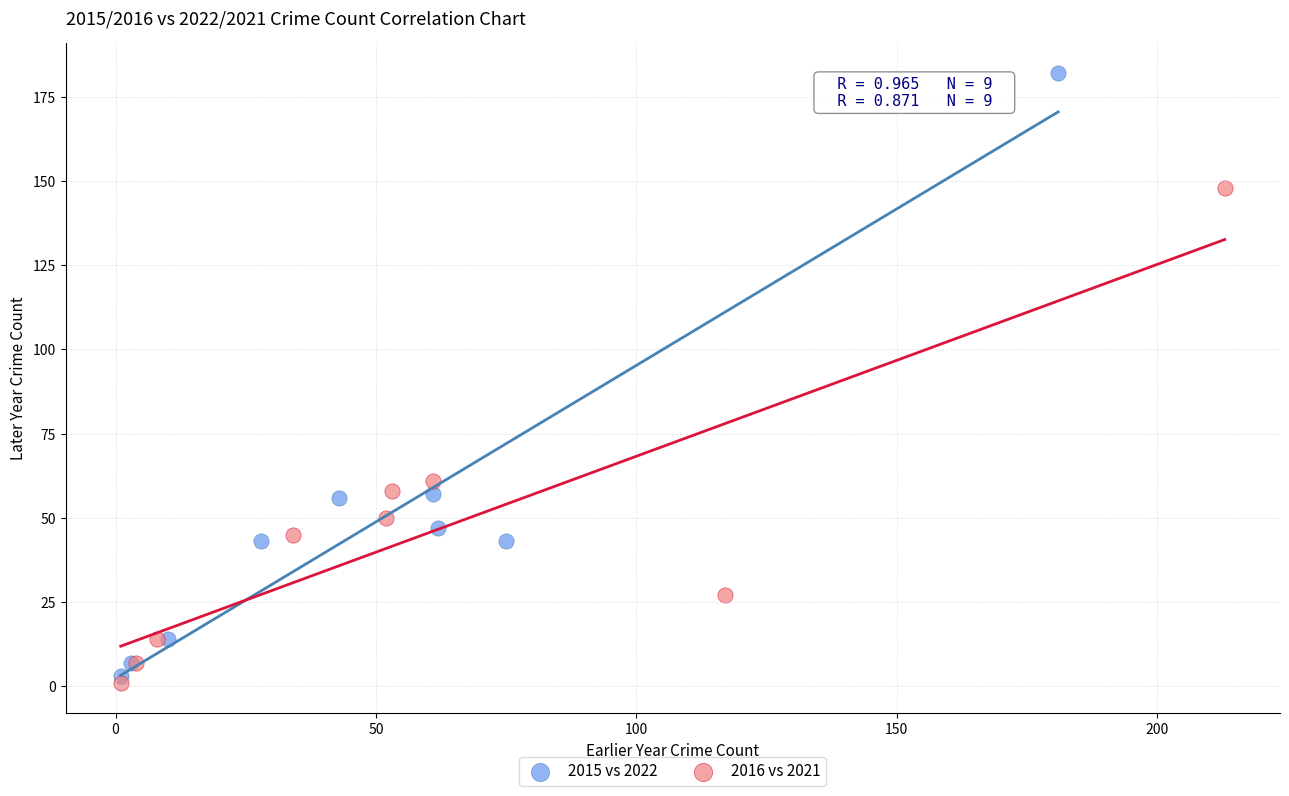

Which series has the widest spread of Y values?

2015 vs 2022